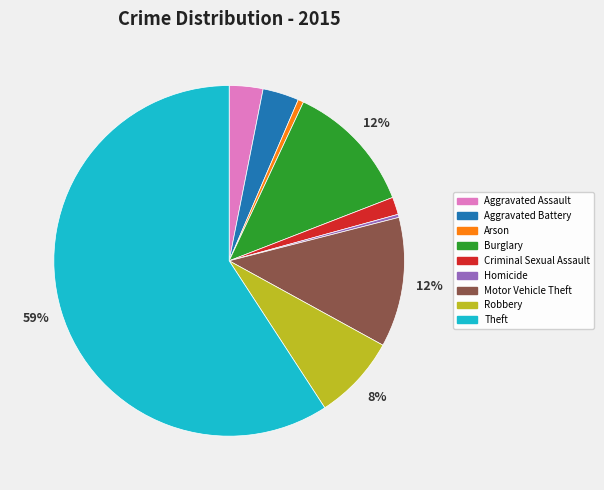

Between Aggravated Battery and Burglary, which is larger?

Burglary